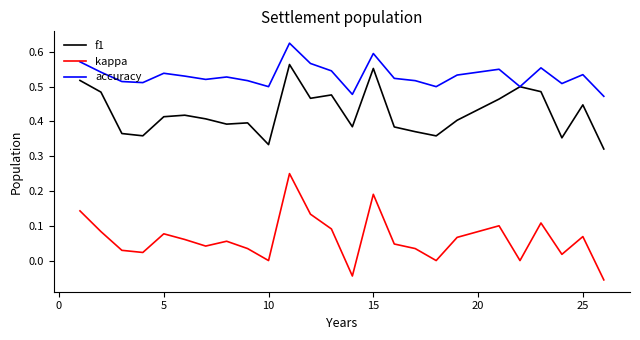

Which series has the largest range (max minus min)?

kappa